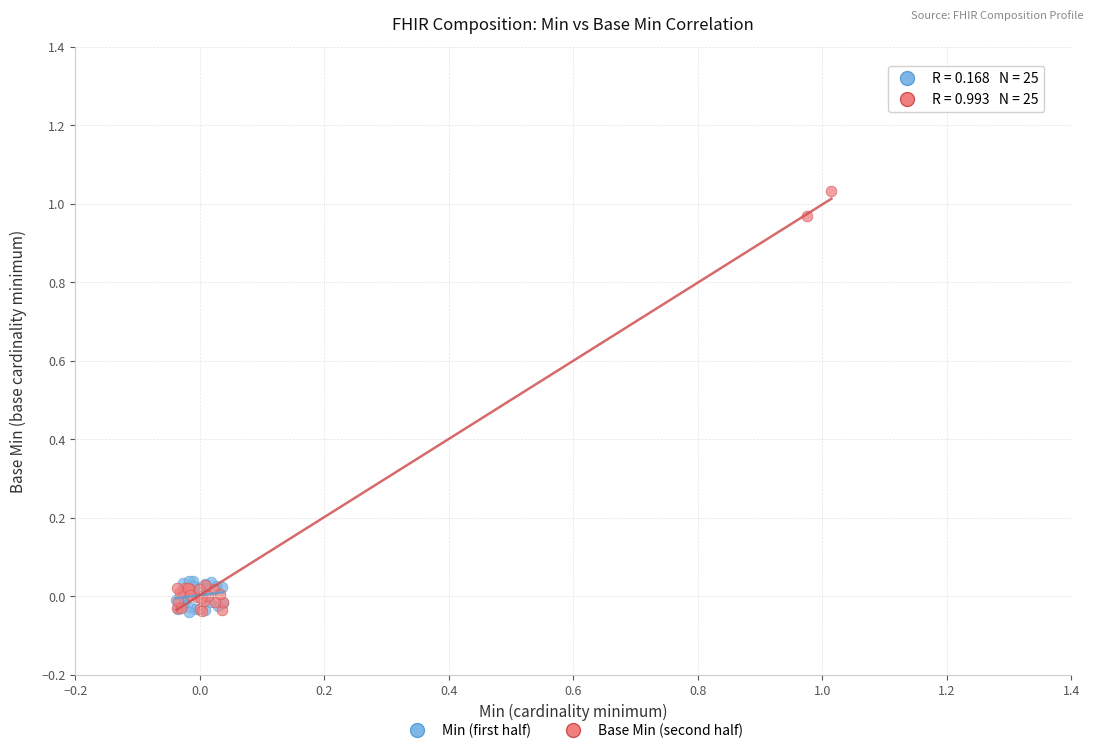

Which series has the widest spread of Y values?

Base Min (second half)